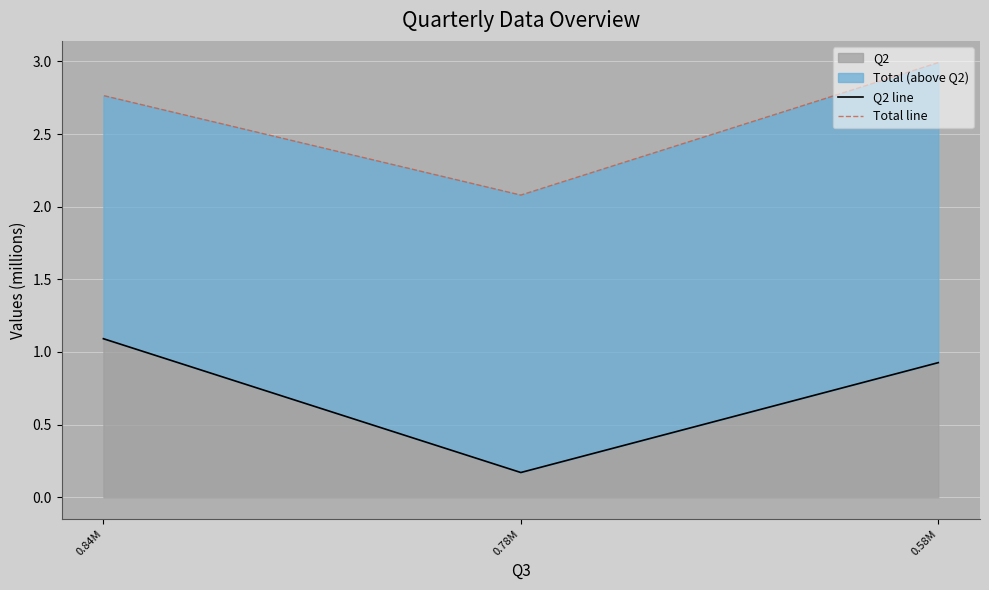

Which has a higher value, 0.78M or 0.58M?

0.58M